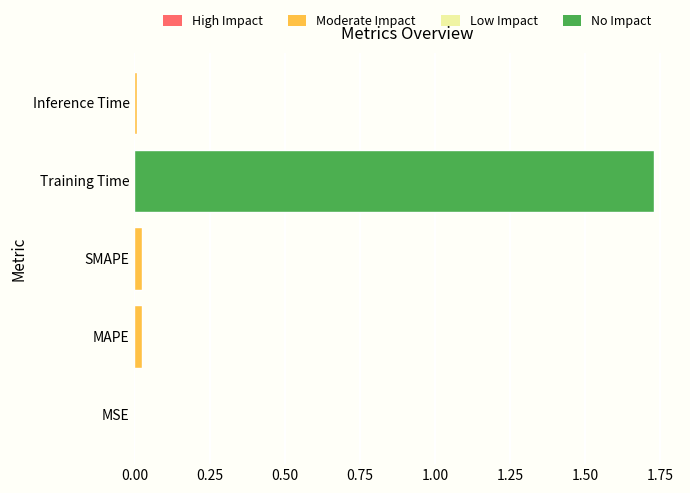

Which label corresponds to the largest value in the chart?

Training Time